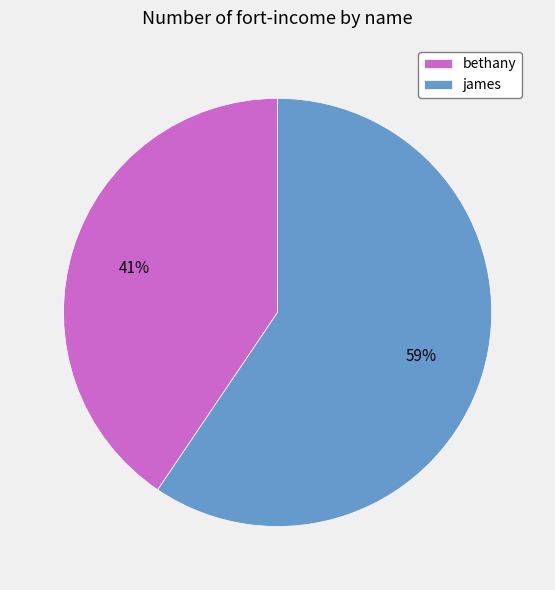

What is the smallest slice in the pie chart?

bethany